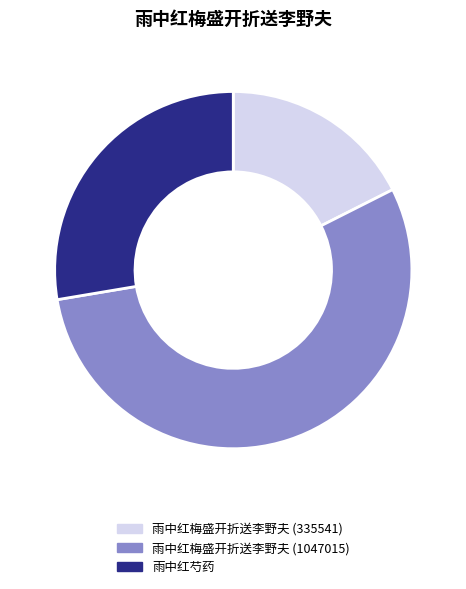

What is the largest slice in the pie chart?

雨中红梅盛开折送李野夫 (1047015)